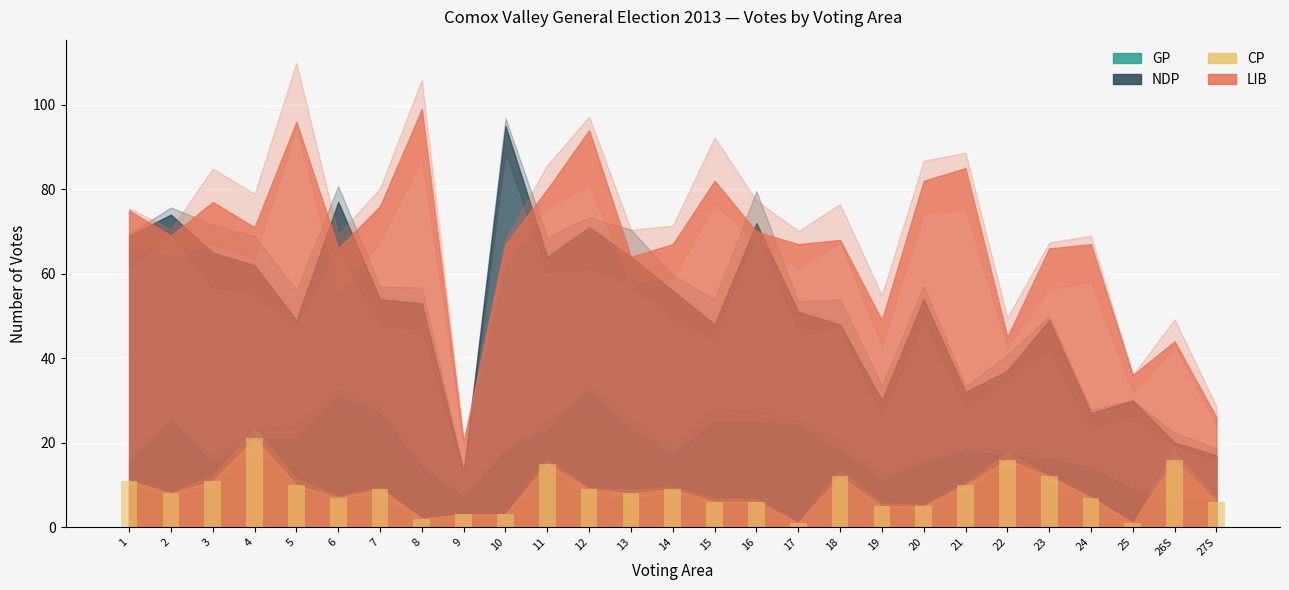

What is the value of the 19th bar from the left?

5